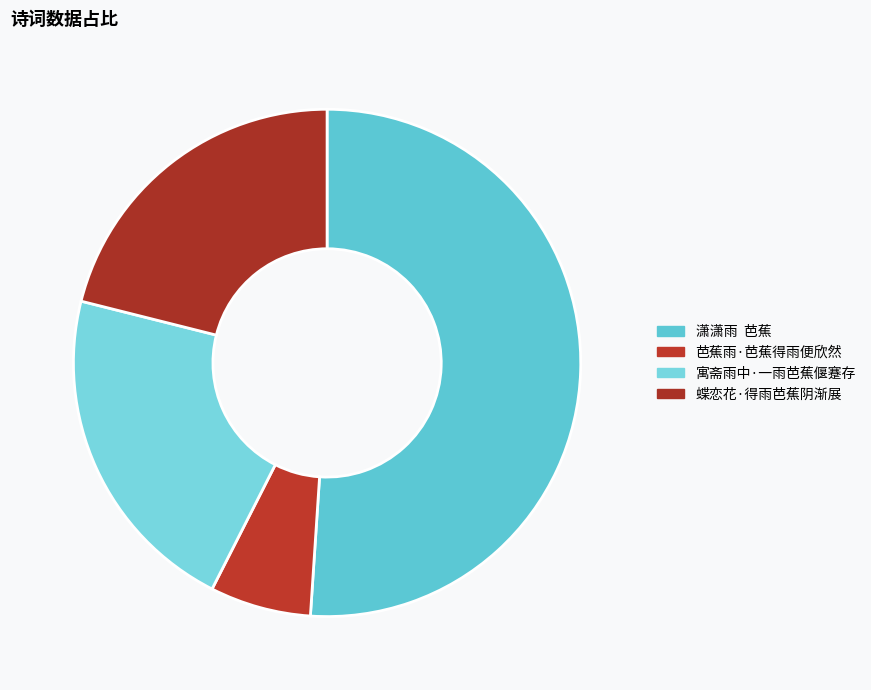

To the nearest percent, what is the difference between the largest and smallest slice percentages?

45%